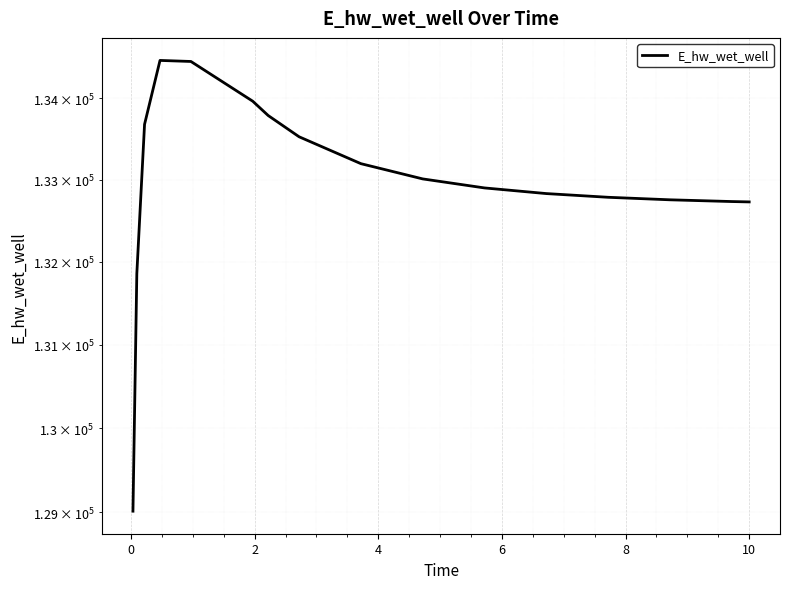

How many lines are shown in the chart?

1